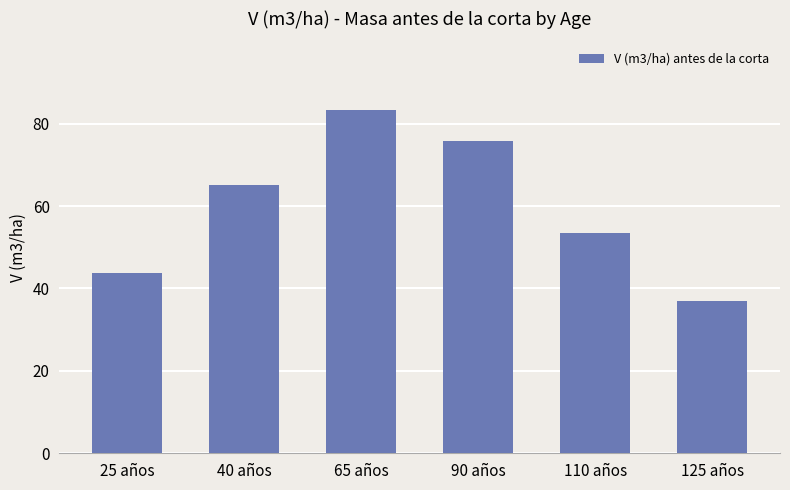

What is the change in value from 110 años to 125 años?

-16.3